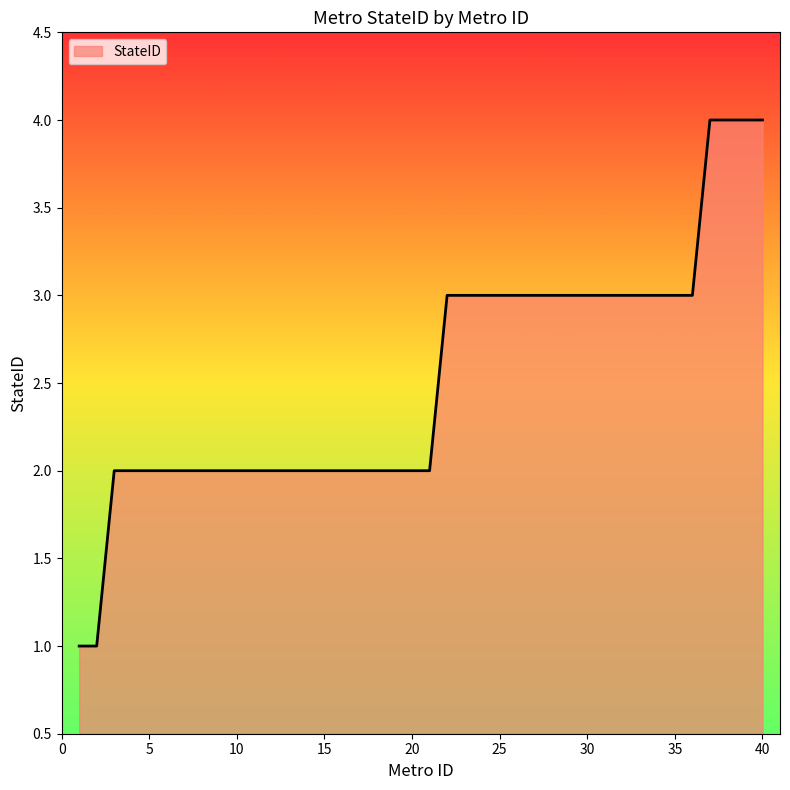

What is the maximum value shown in the chart?

4